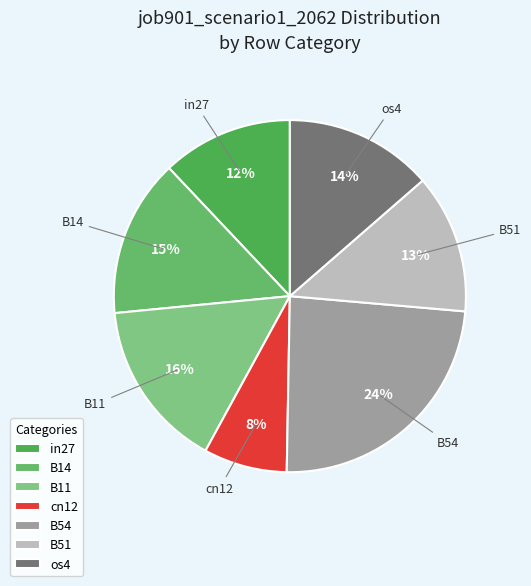

To the nearest percent, what is the difference between the in27 and cn12 slice percentages?

4%